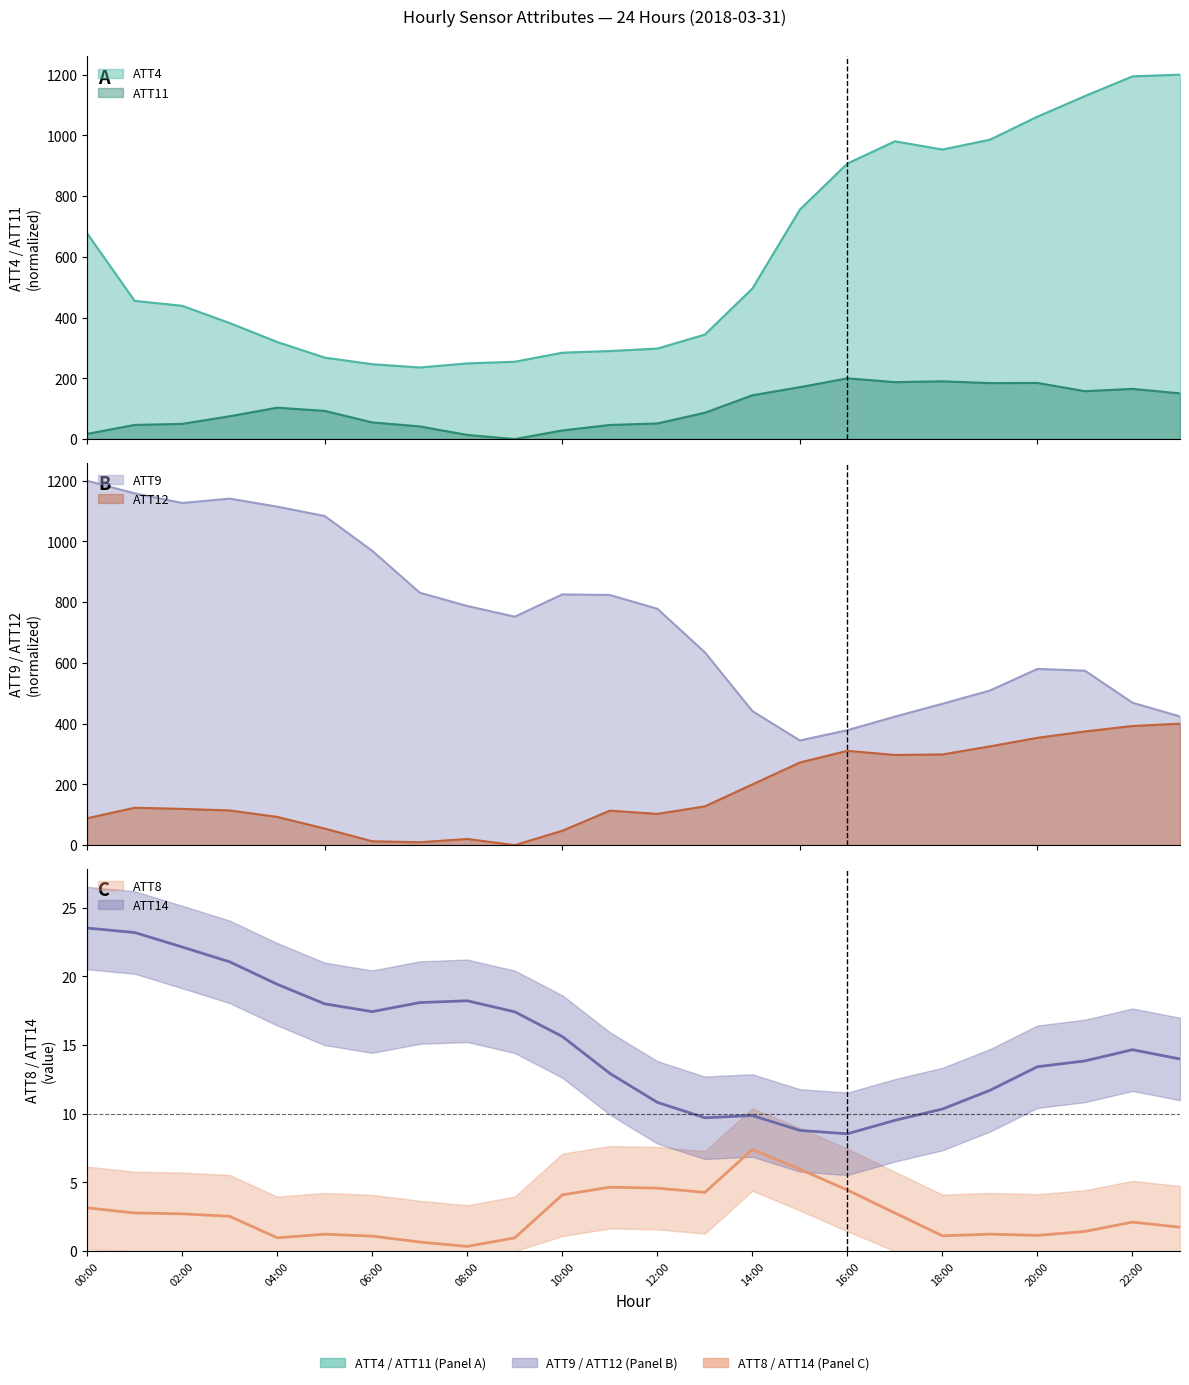

Rank the series by their maximum value, from highest to lowest.

ATT4, ATT9, ATT12, ATT11, ATT14, ATT8